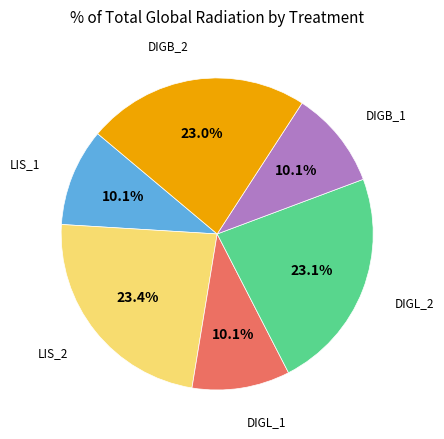

Does any single category account for the majority?

No